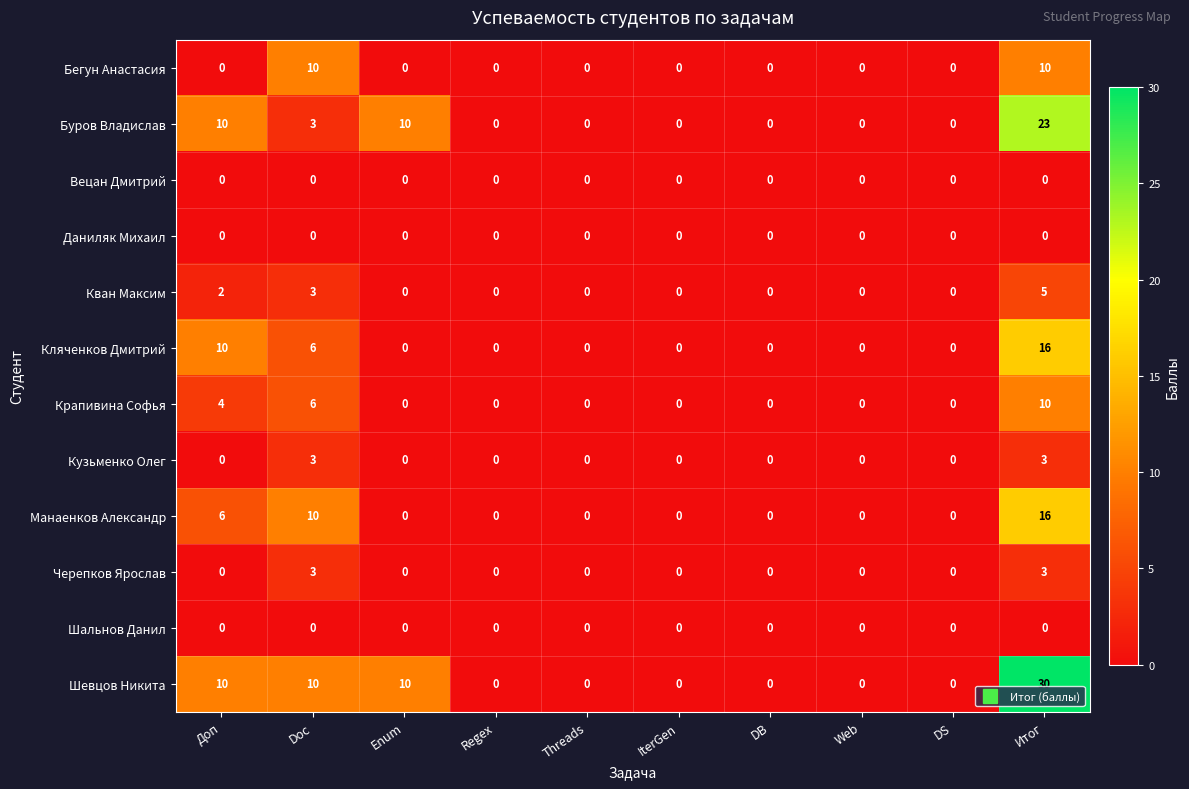

The value of Кван Максим at DS is 3. True or false?

False